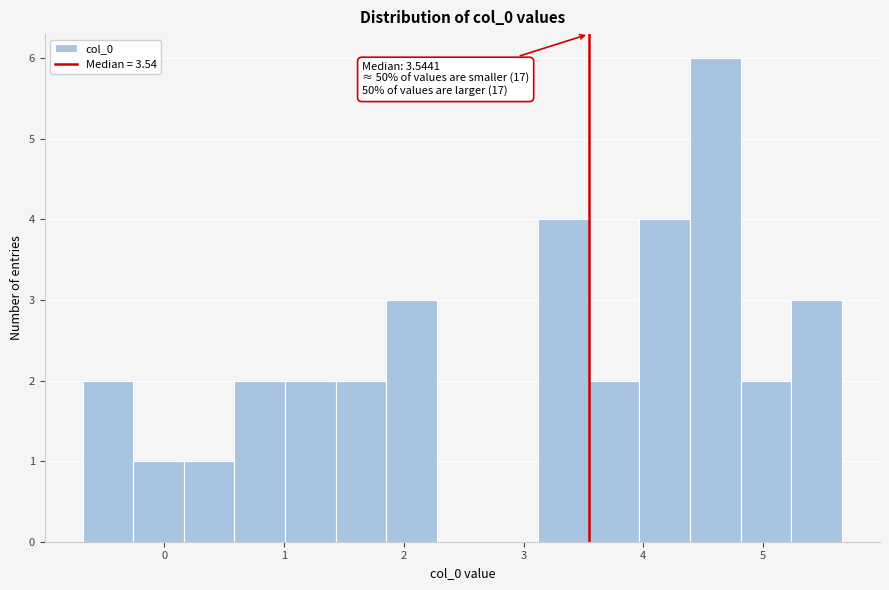

Over which range of the x-axis is the bar tallest?

4.4 to 4.8